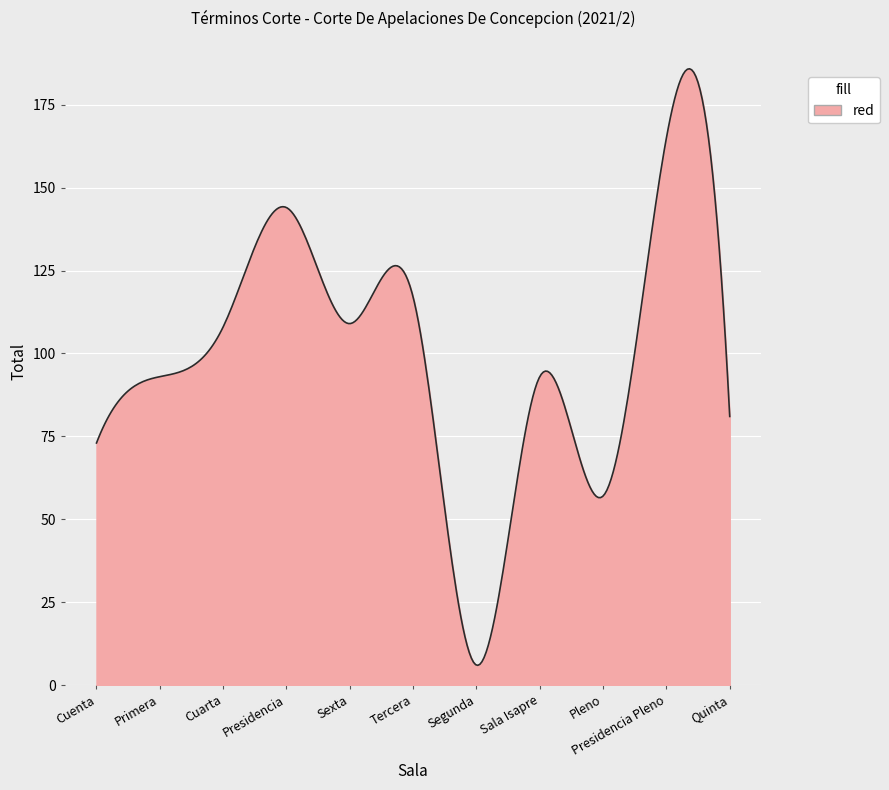

What is the difference between the maximum and minimum values?

179.9